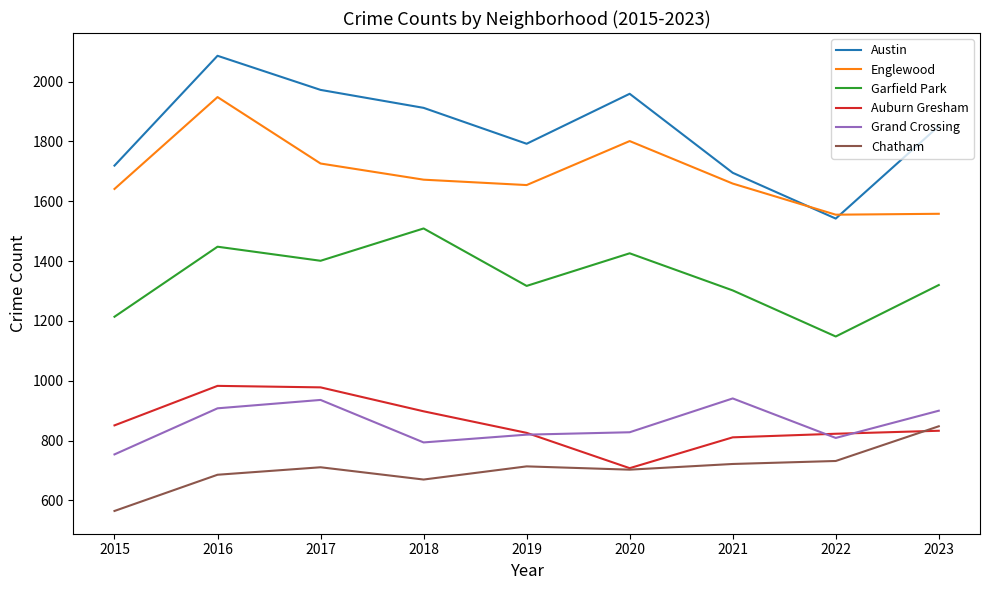

What is the difference between the Chatham values at 2015 and 2018?

105